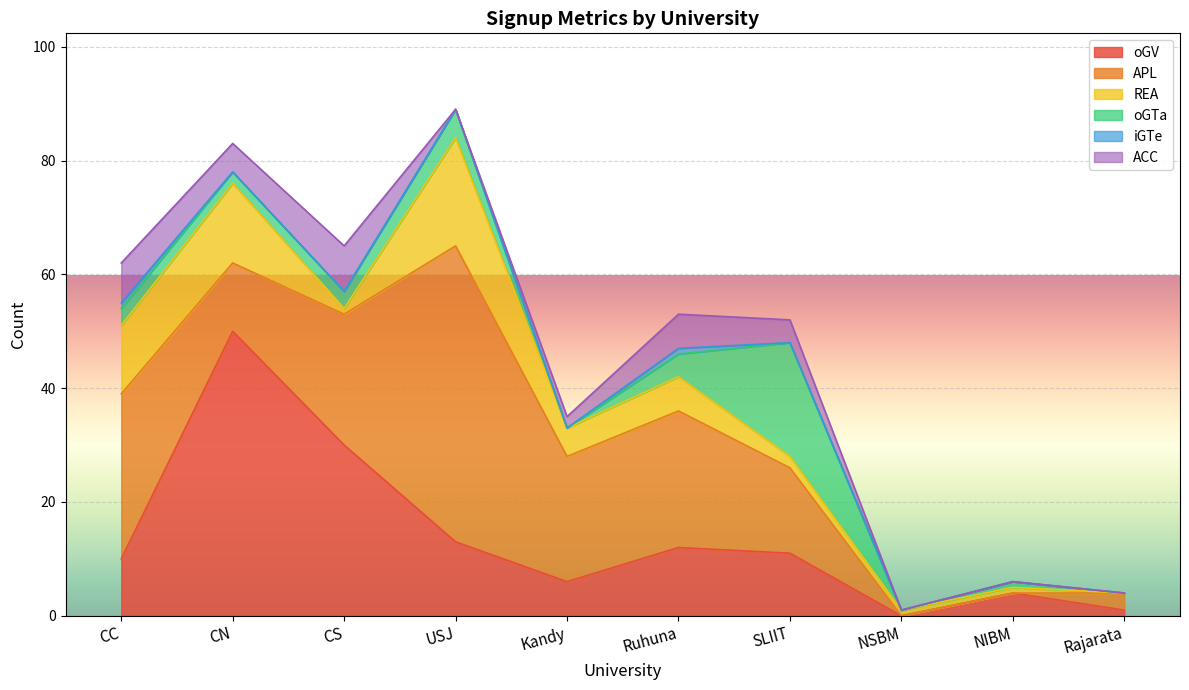

At which label does oGTa reach its minimum?

Kandy